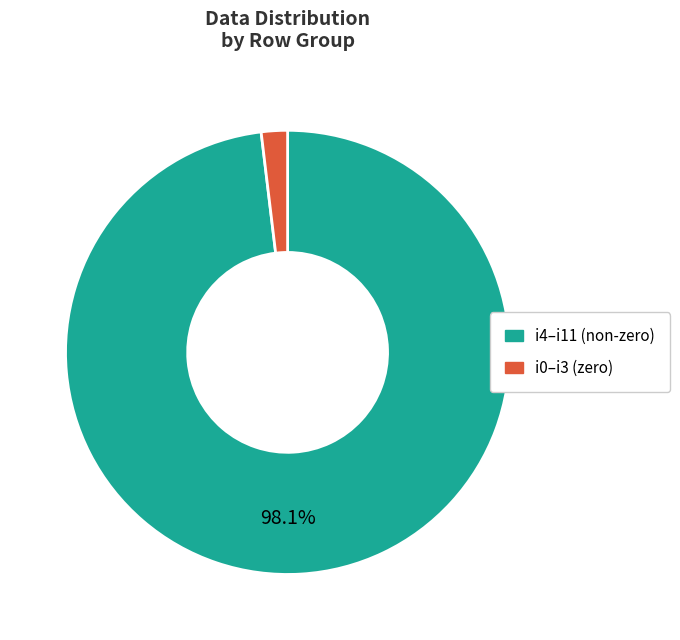

How many segments does this pie chart have?

2